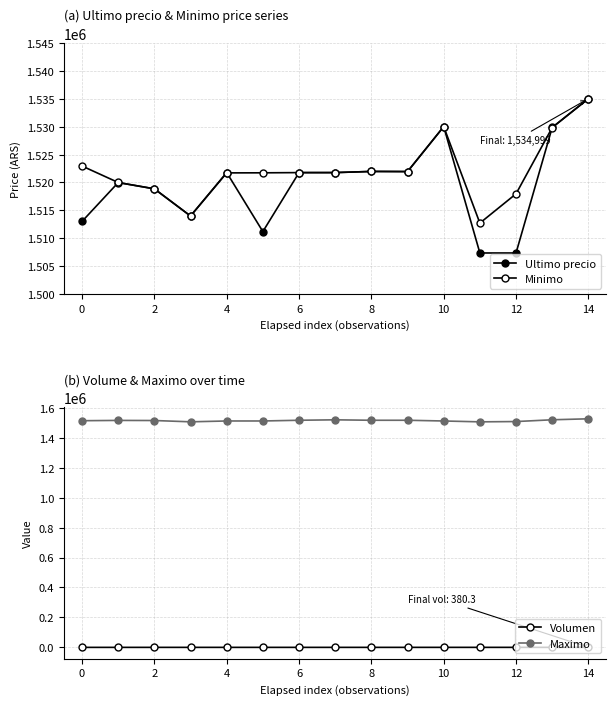

Rank the series by their maximum value, from lowest to highest.

Volumen, Maximo, Minimo, Ultimo precio